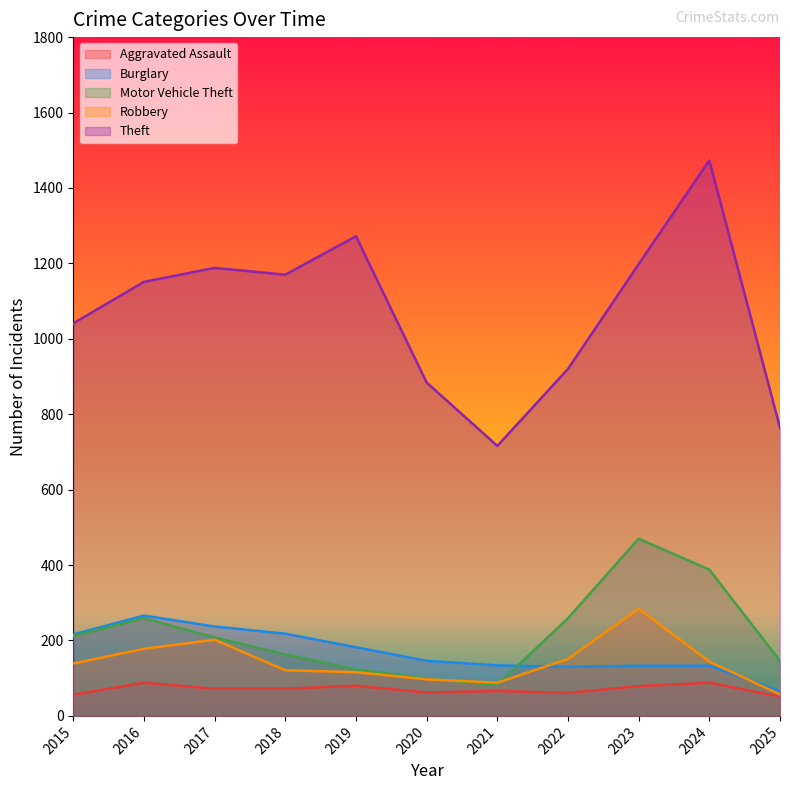

What value does the Motor Vehicle Theft series have at 2022, to the nearest 10?

260